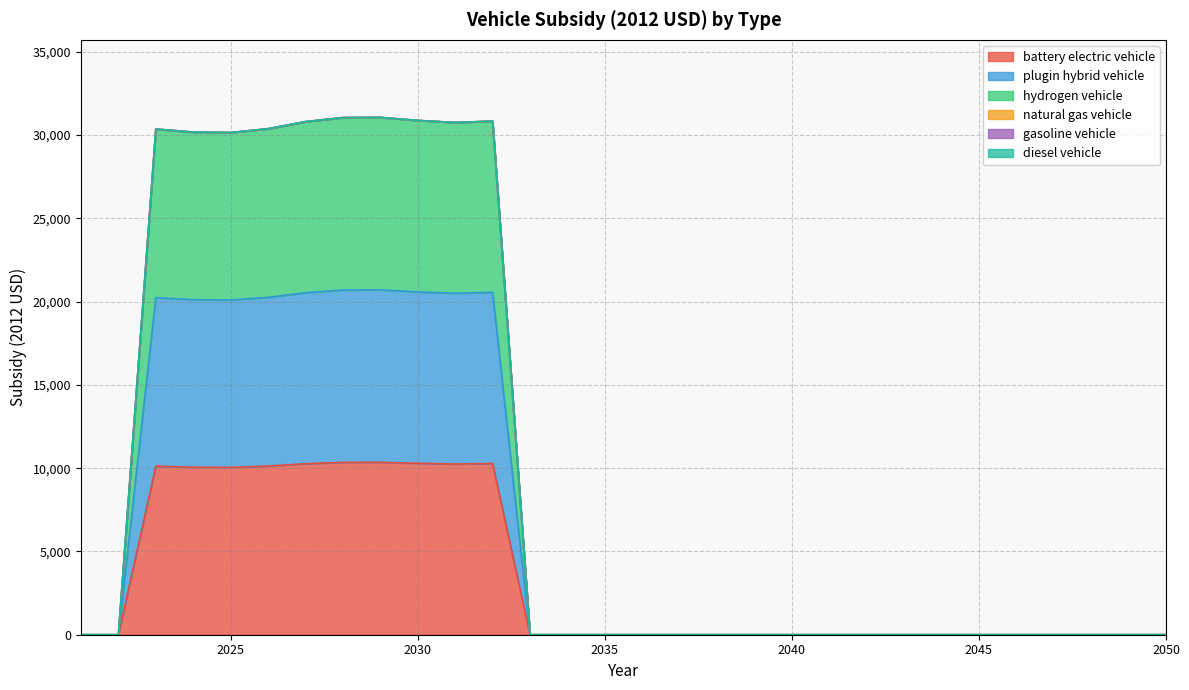

At which category is the sum across all series the highest?

2029